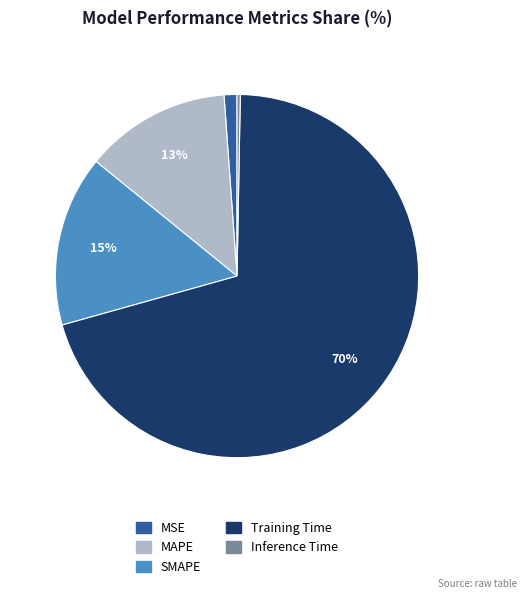

True or false: MSE accounts for 1% of the total.

True